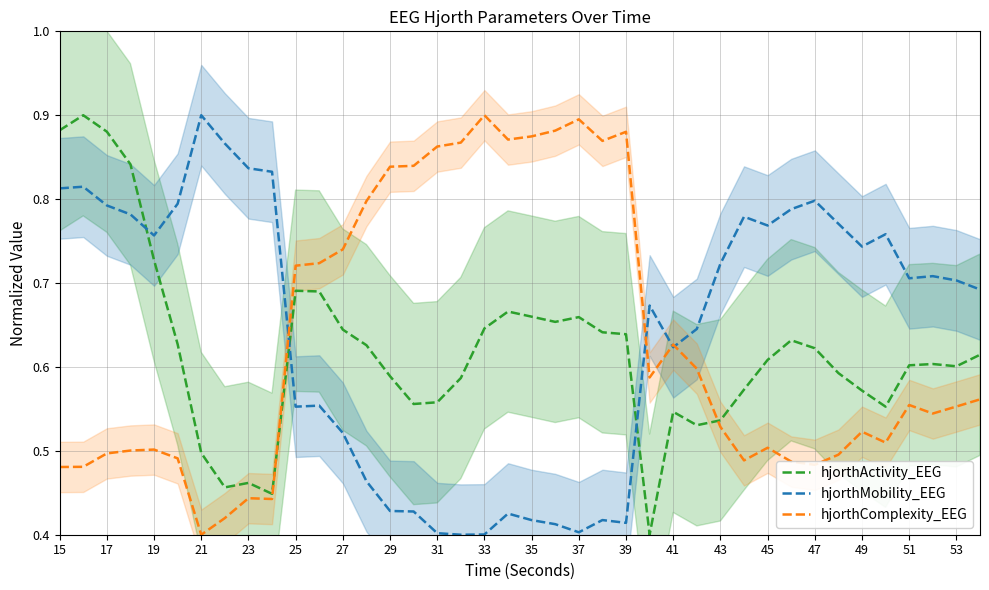

How many intersections are there between hjorthMobility_EEG and hjorthActivity_EEG?

3